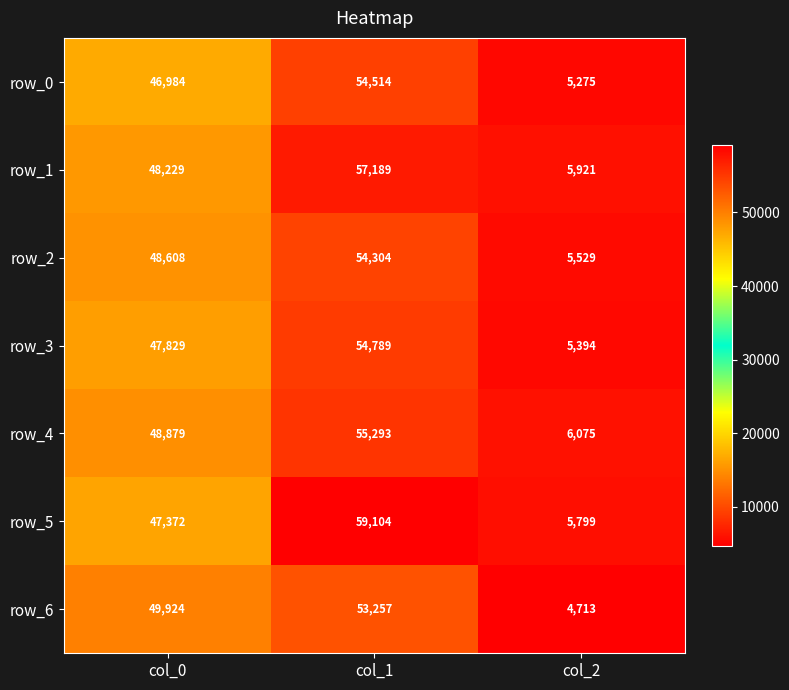

Which series has the largest total across all categories?

row_5